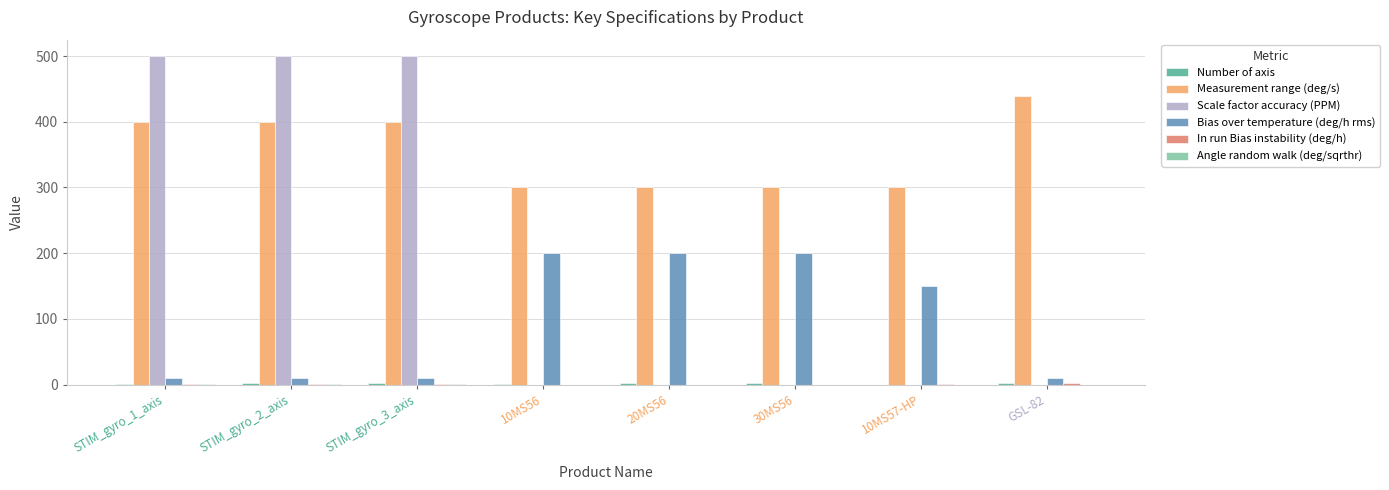

Which series has the largest total across all categories?

Measurement range (deg/s)